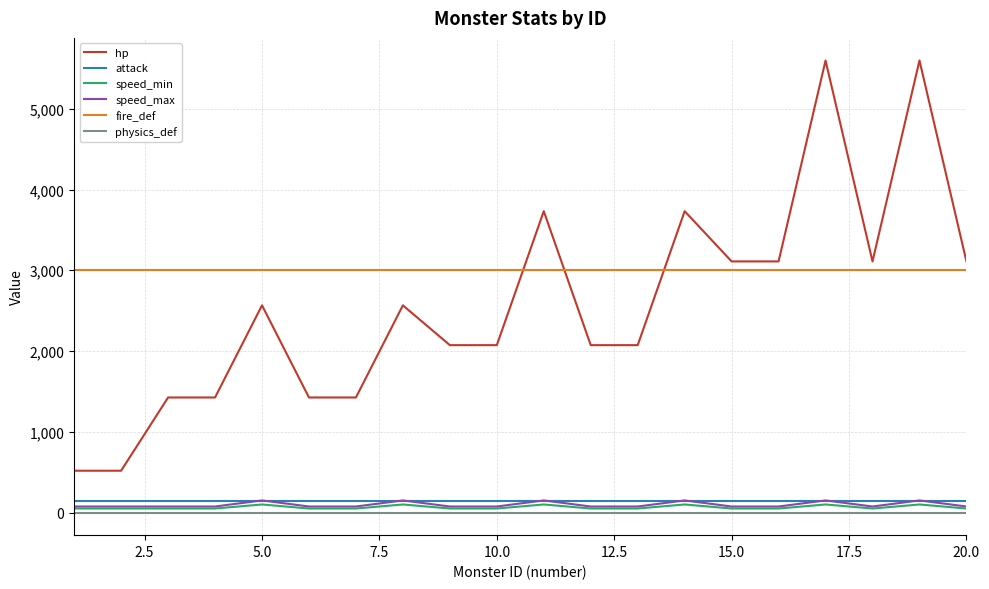

At how many categories does at least one series exceed 2843?

20